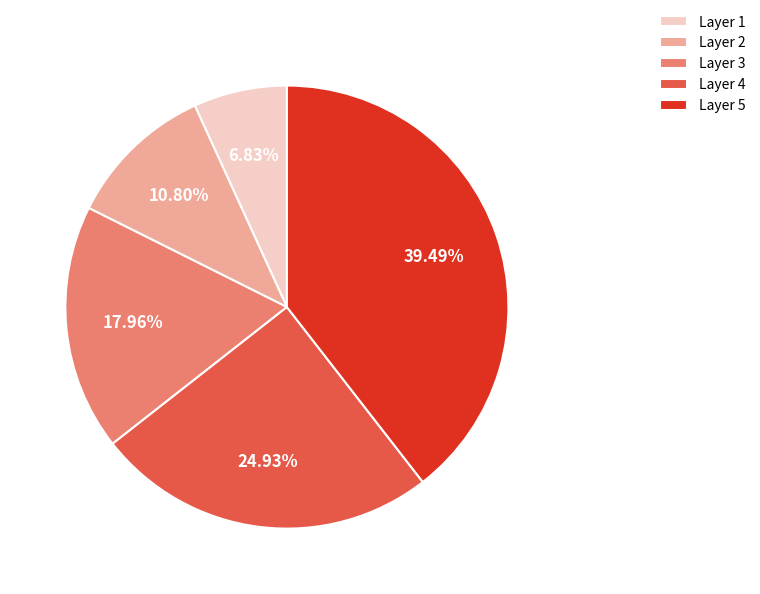

Do Layer 3 and Layer 1 together represent more than half of the pie?

No